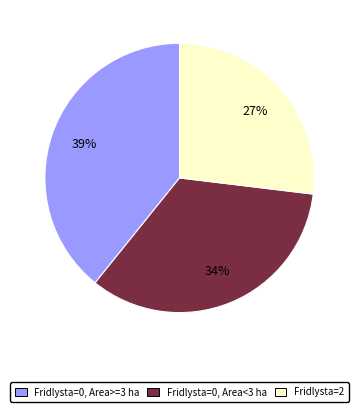

Is there a majority slice in this chart?

No